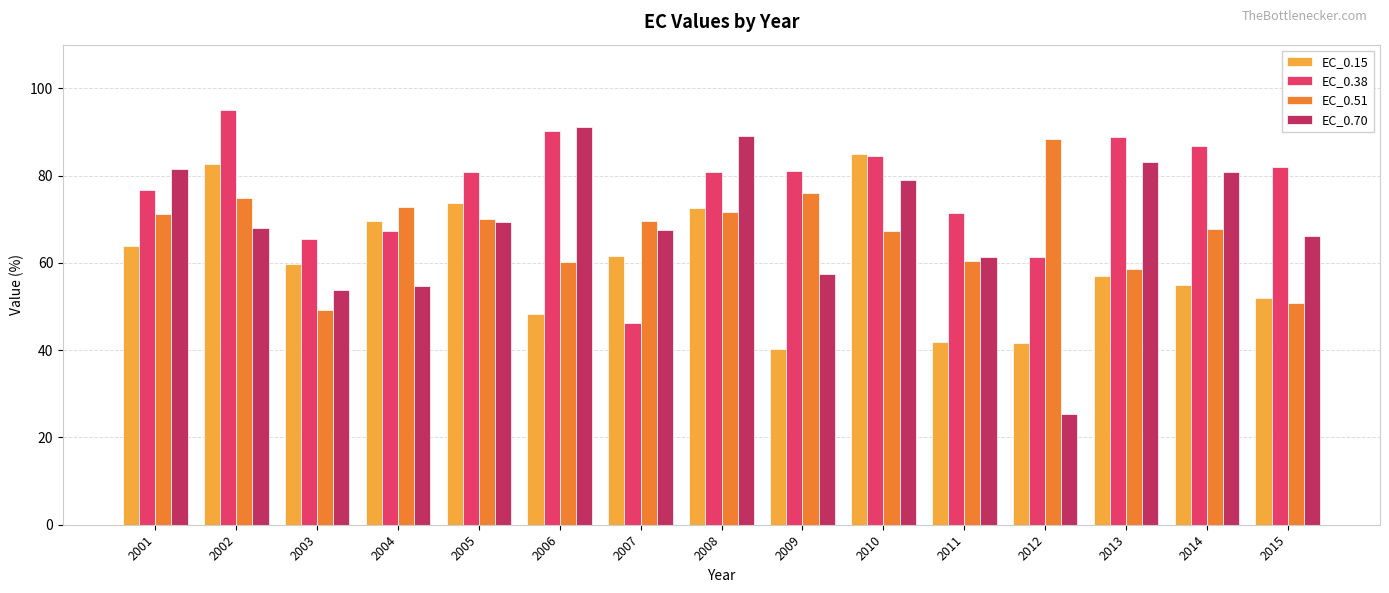

What is the spread (max minus min) of values at 2007?

23.5